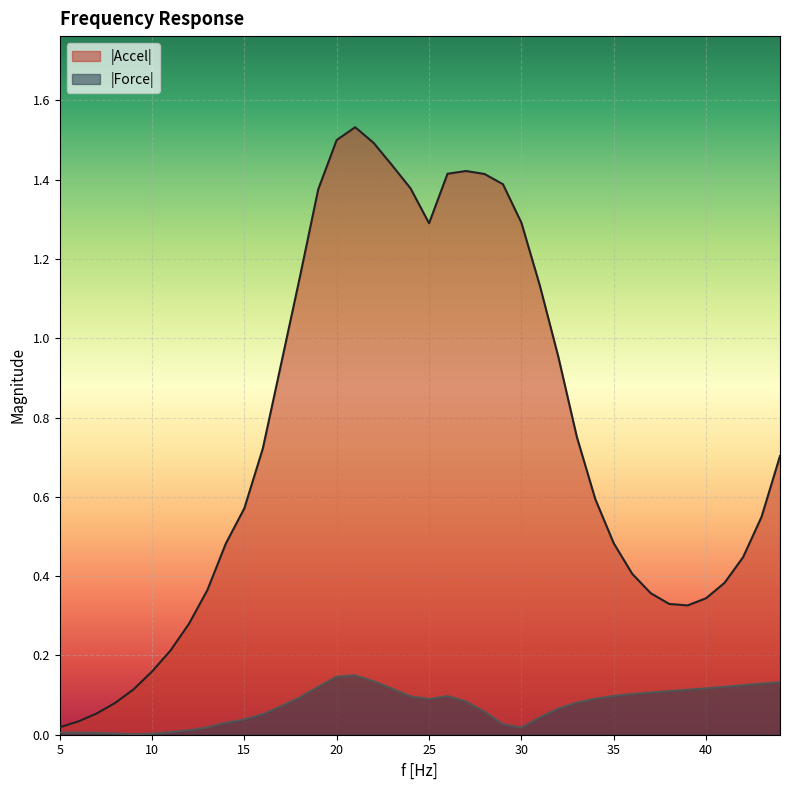

What is the difference between the maximum and minimum values in the |Force| series?

0.1